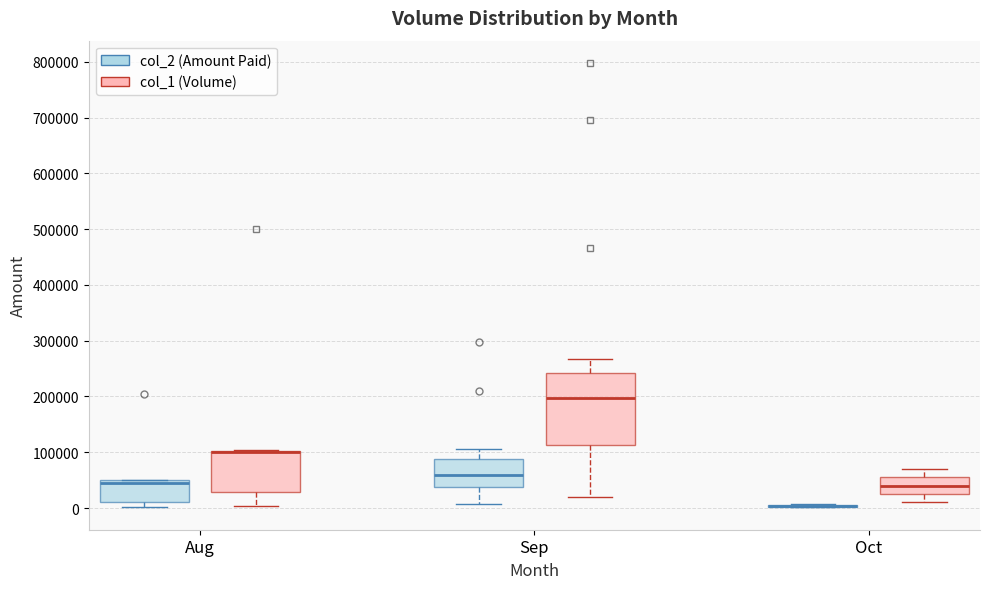

Where does the median line of the box for Oct (col_1 (Volume)) sit on the y-axis? The values are not printed on the chart, so give them approximately, as read against the axis.

40000